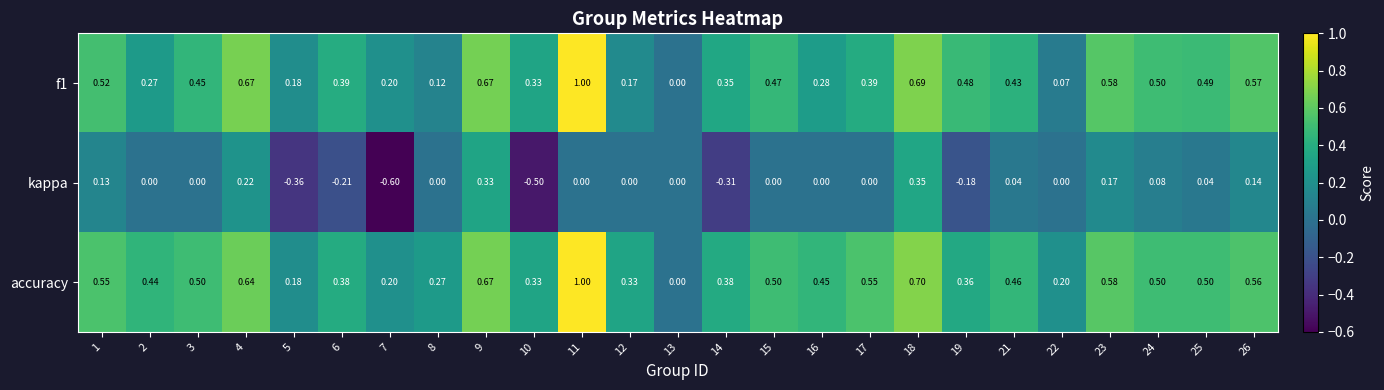

Is the value of accuracy at 14 greater than the value of f1 at 2?

Yes